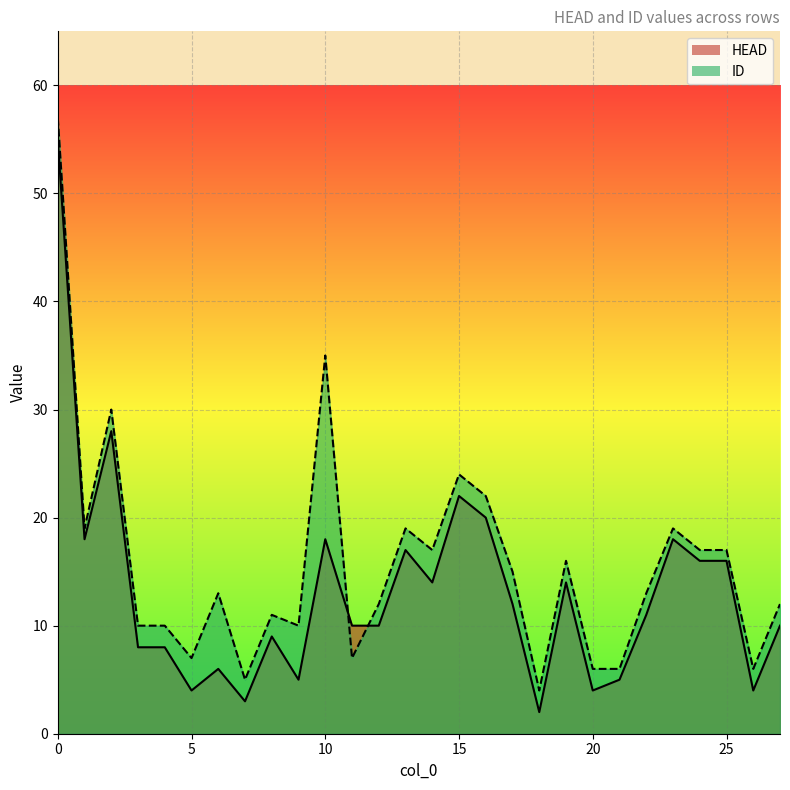

Count the number of data series in this chart.

2